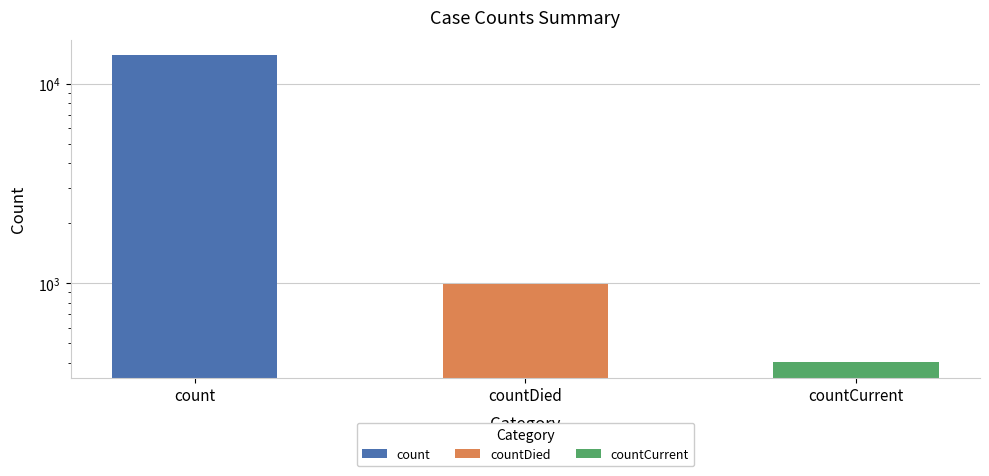

Rank the categories by value from lowest to highest.

countCurrent, countDied, count